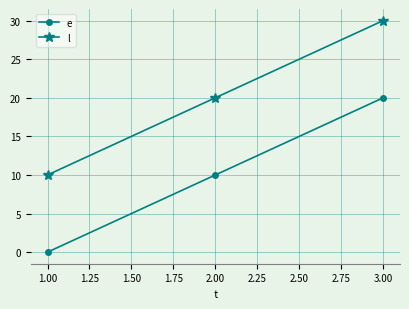

What position from the left is 1.00?

1